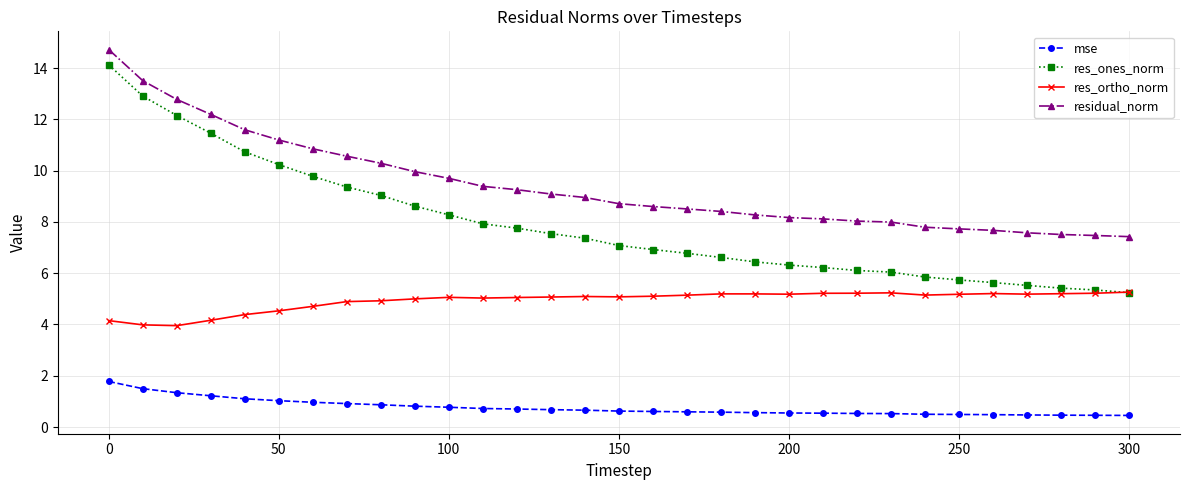

Which series has the largest range (max minus min)?

res_ones_norm